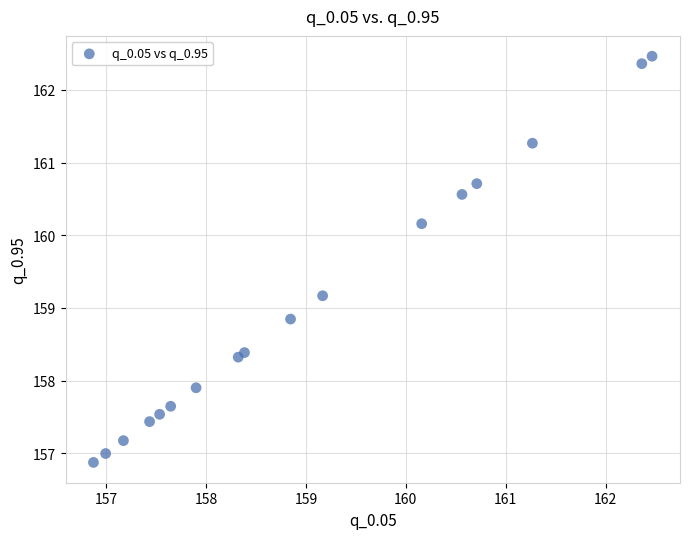

What is the range of X values (max minus min)?

5.6